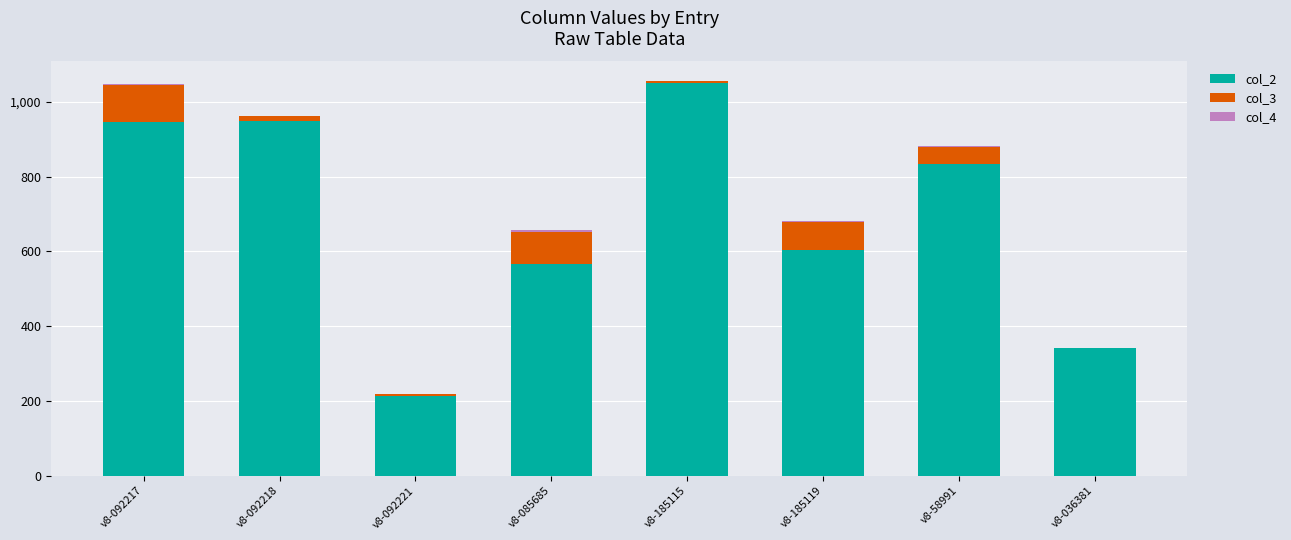

Is it true that col_2 equals 887.2 at v8-085685?

False